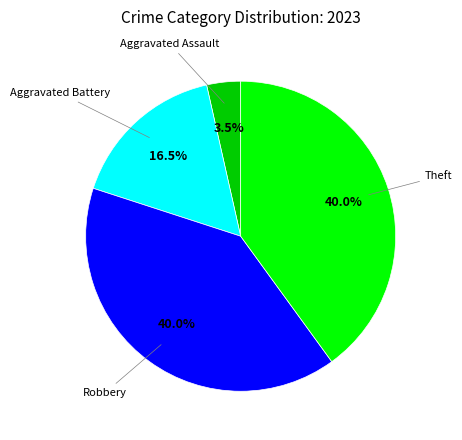

Is there a majority slice in this chart?

No